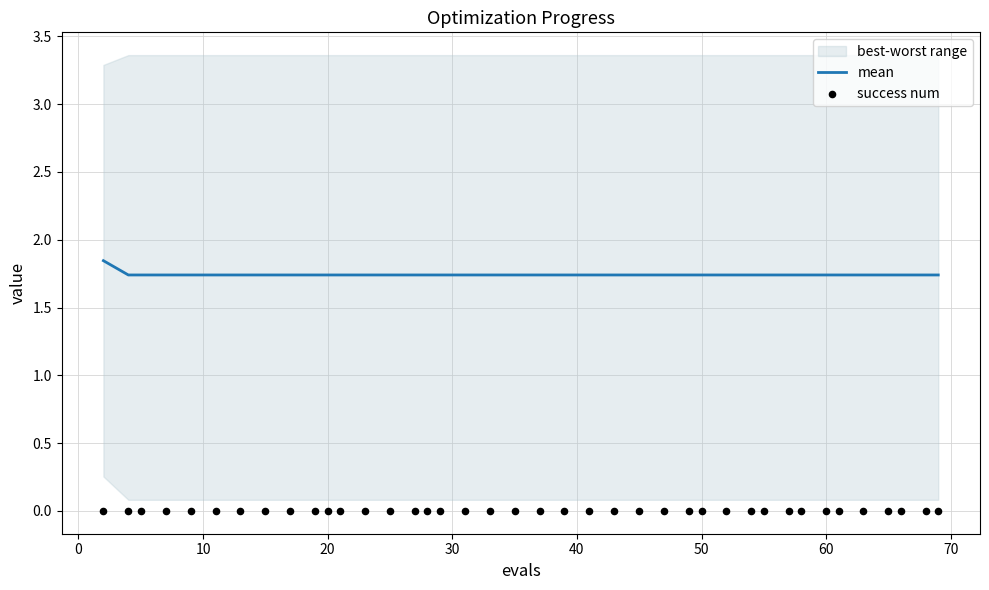

Which series has the largest total across all categories?

mean